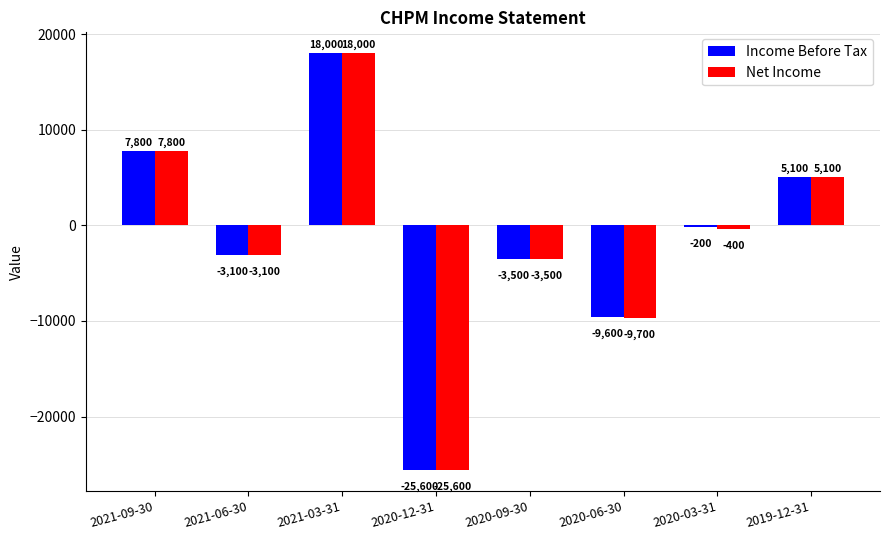

What is the difference between the highest and lowest values at 2020-06-30?

100